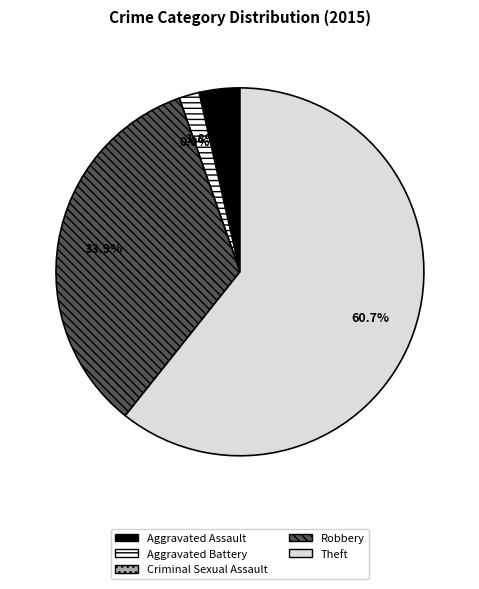

Is it true that Criminal Sexual Assault is 0% of the pie?

True